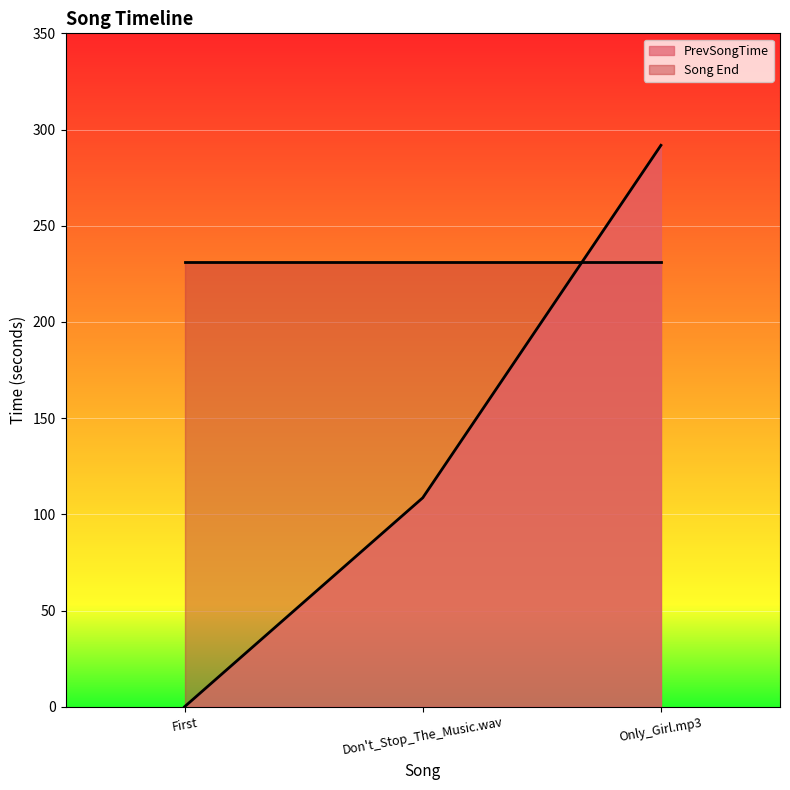

What is the change in value from First to Don't_Stop_The_Music.wav?

+108.6